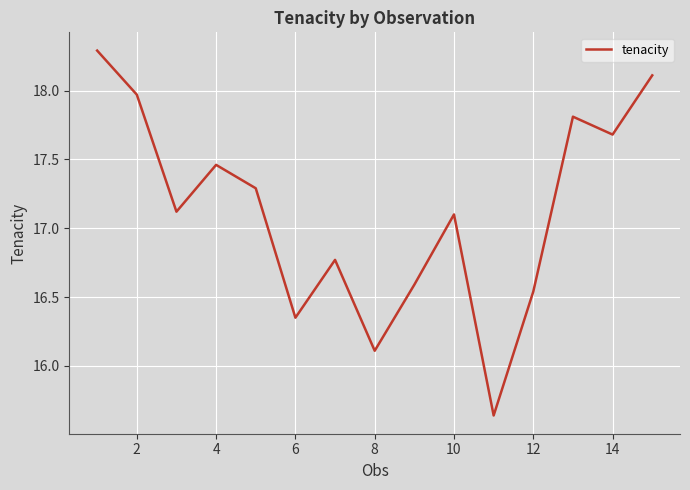

What is the maximum value shown in the chart?

18.3